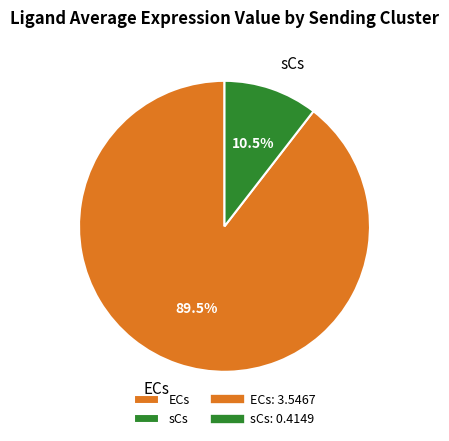

Rank the categories by value from lowest to highest.

sCs, ECs